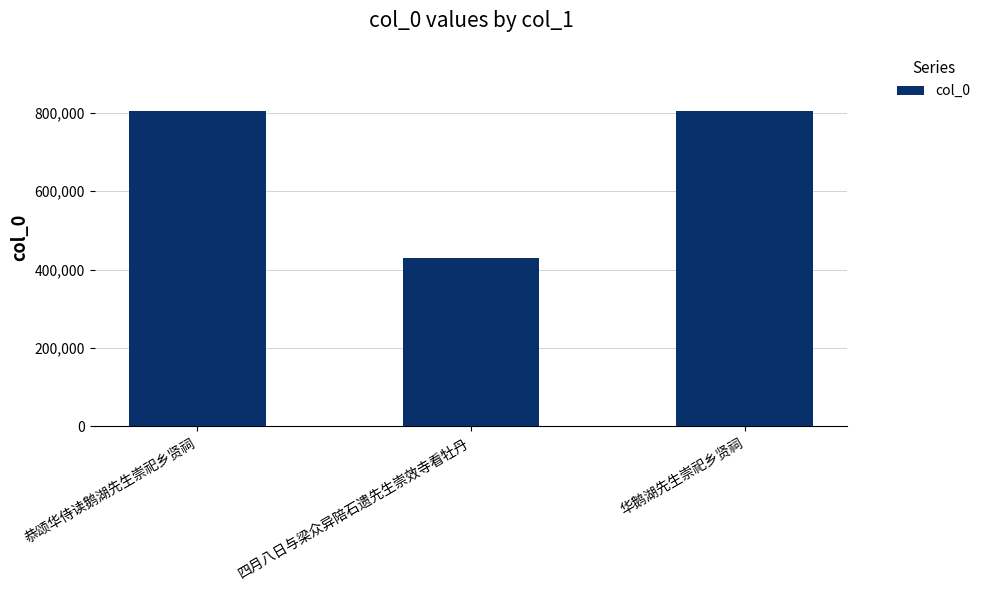

Where is the data nearest to the value 616829?

恭颂华侍读鹅湖先生崇祀乡贤祠